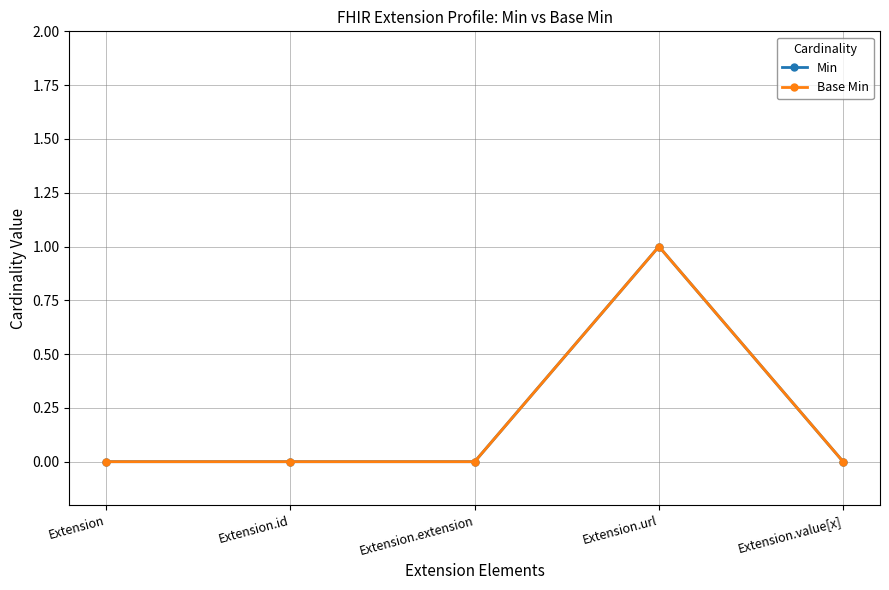

Where is Min nearest to the value 0?

Extension